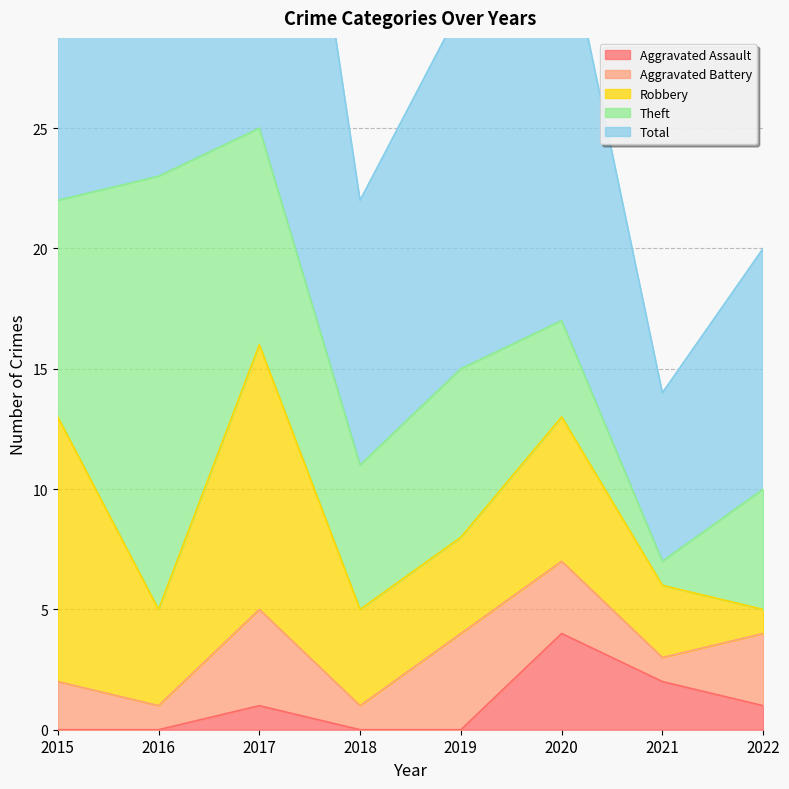

What is the difference between the maximum and second lowest values in the Total series?

15